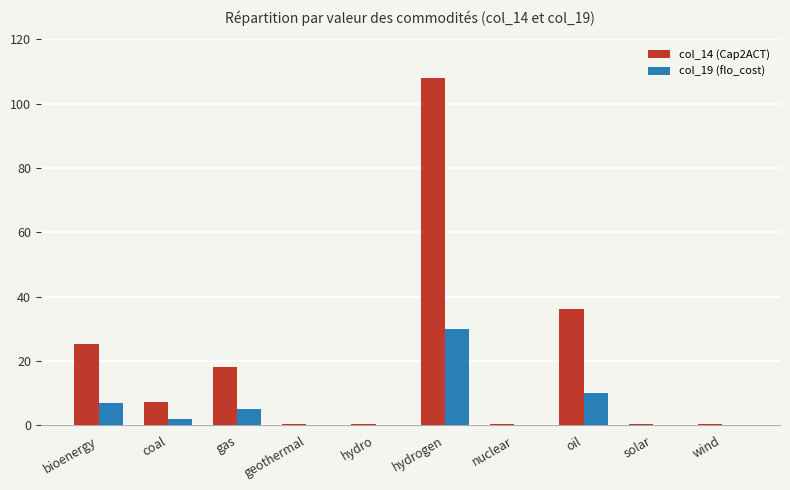

True or false: col_19 (flo_cost) has a value of 10.0 at oil.

True